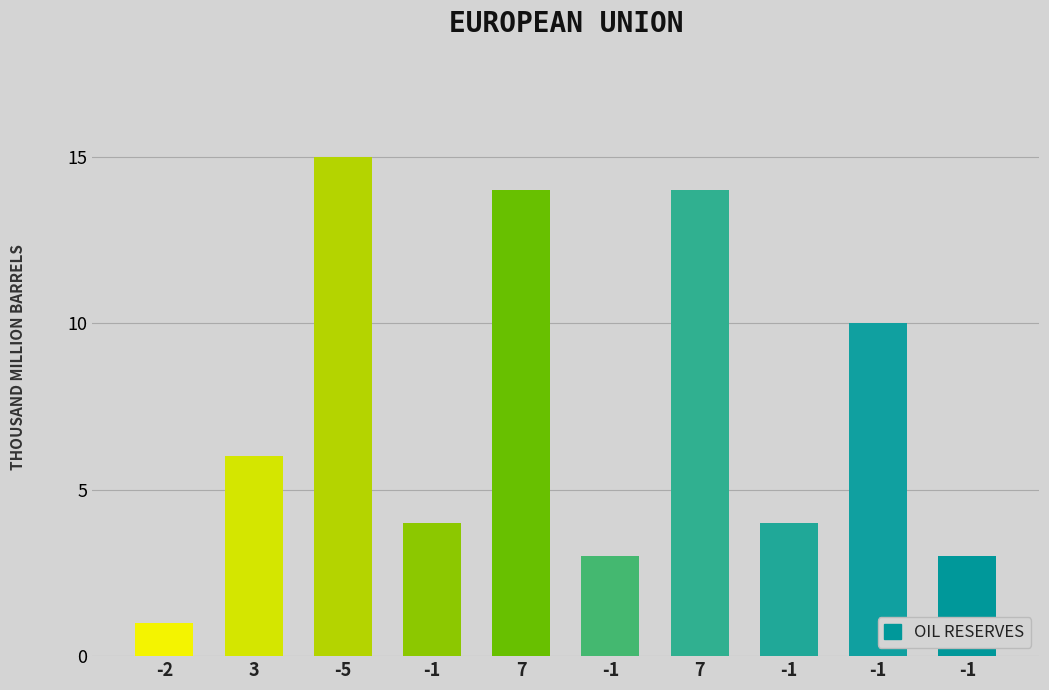

What is the label of the 1st bar from the right?

-1